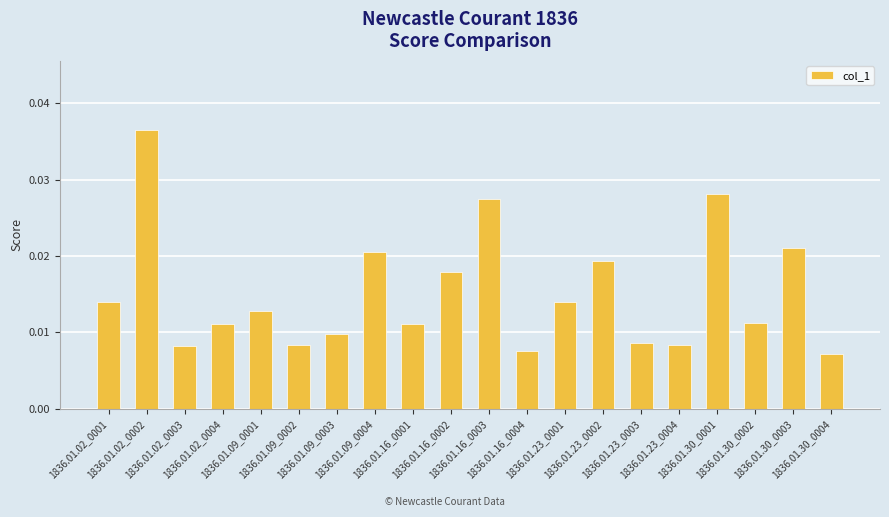

What is the sum of all values?

0.3